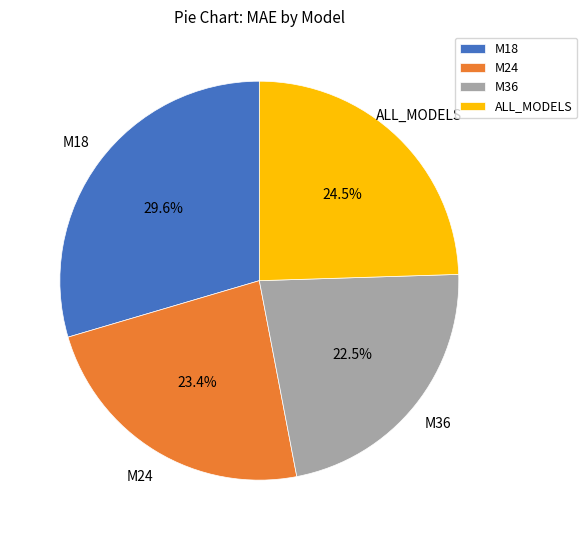

Approximately how many times larger is the value at M18 compared to M36?

1.3